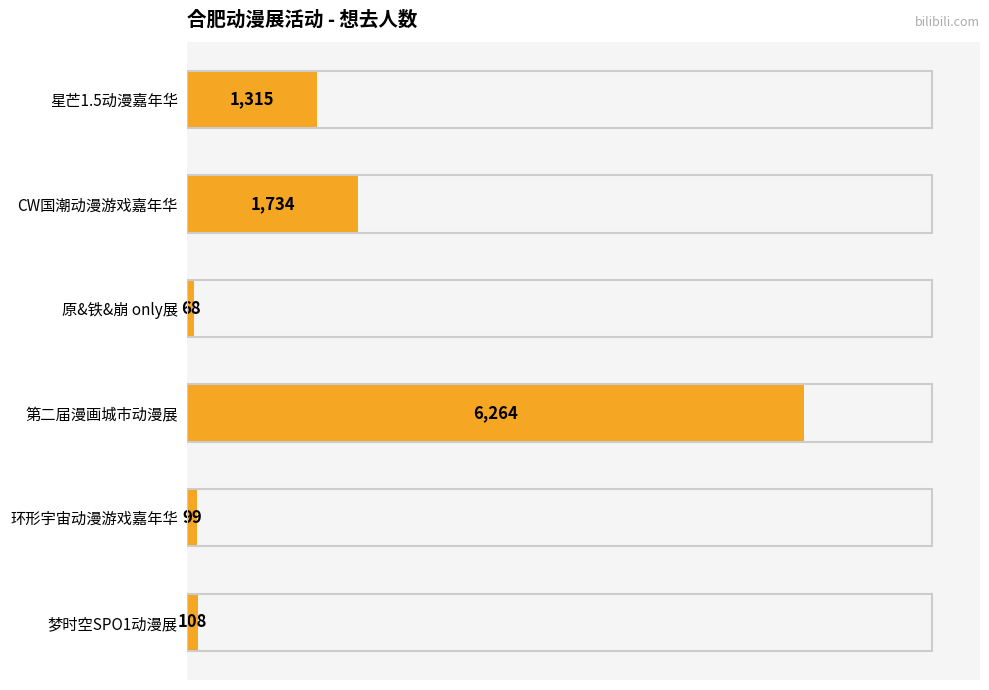

Rank the categories by value from lowest to highest.

原&铁&崩 only展, 环形宇宙动漫游戏嘉年华, 梦时空SPO1动漫展, 星芒1.5动漫嘉年华, CW国潮动漫游戏嘉年华, 第二届漫画城市动漫展